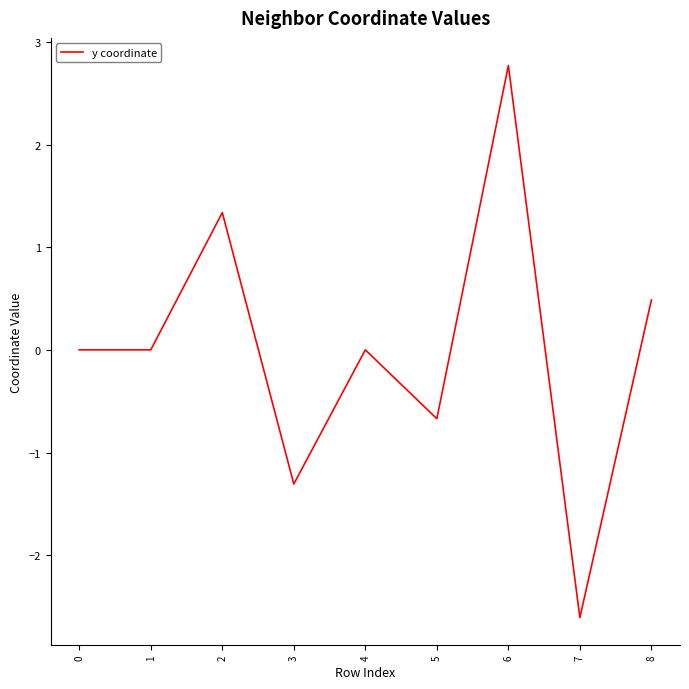

What is the difference between the maximum and minimum values?

5.4